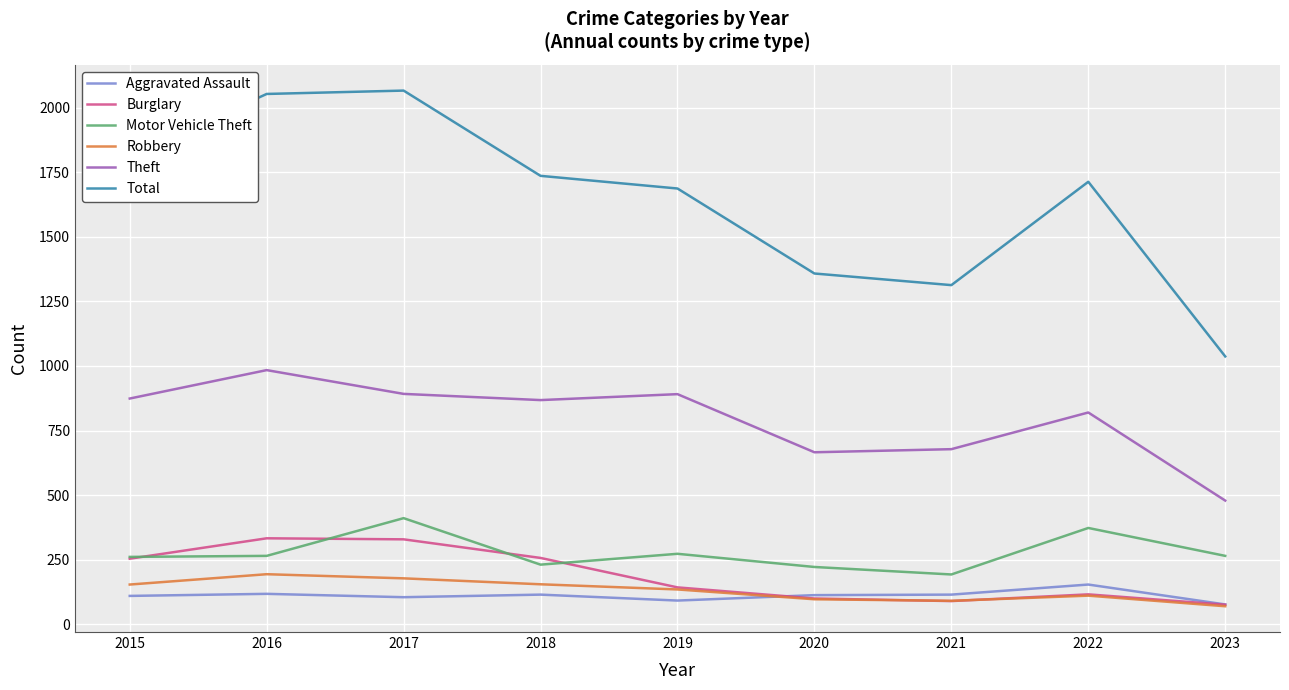

Which series changed the most between 2015 and 2017?

Total